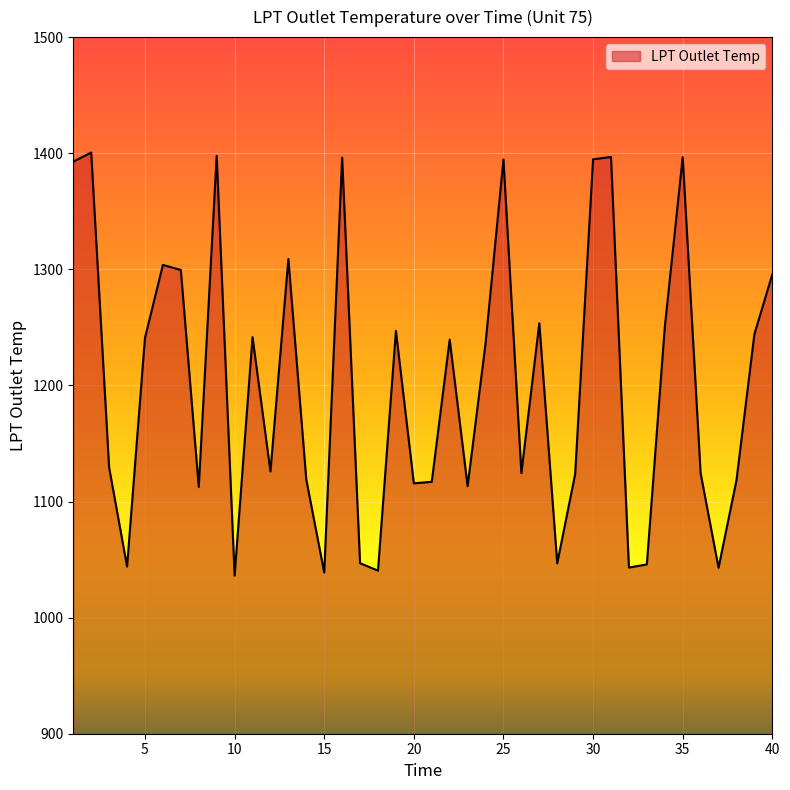

What is the greatest value displayed?

1400.6